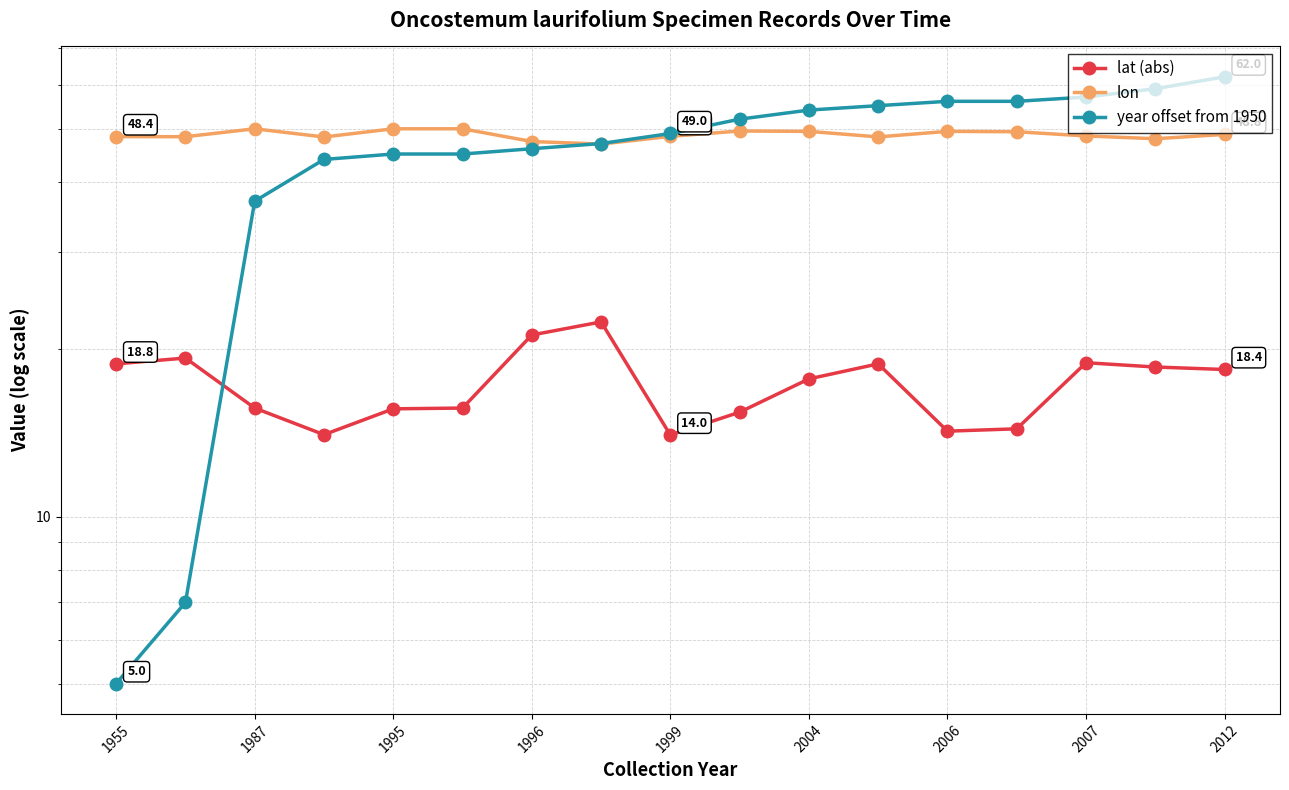

What are all the series names shown in the legend?

lat (abs), lon, year offset from 1950